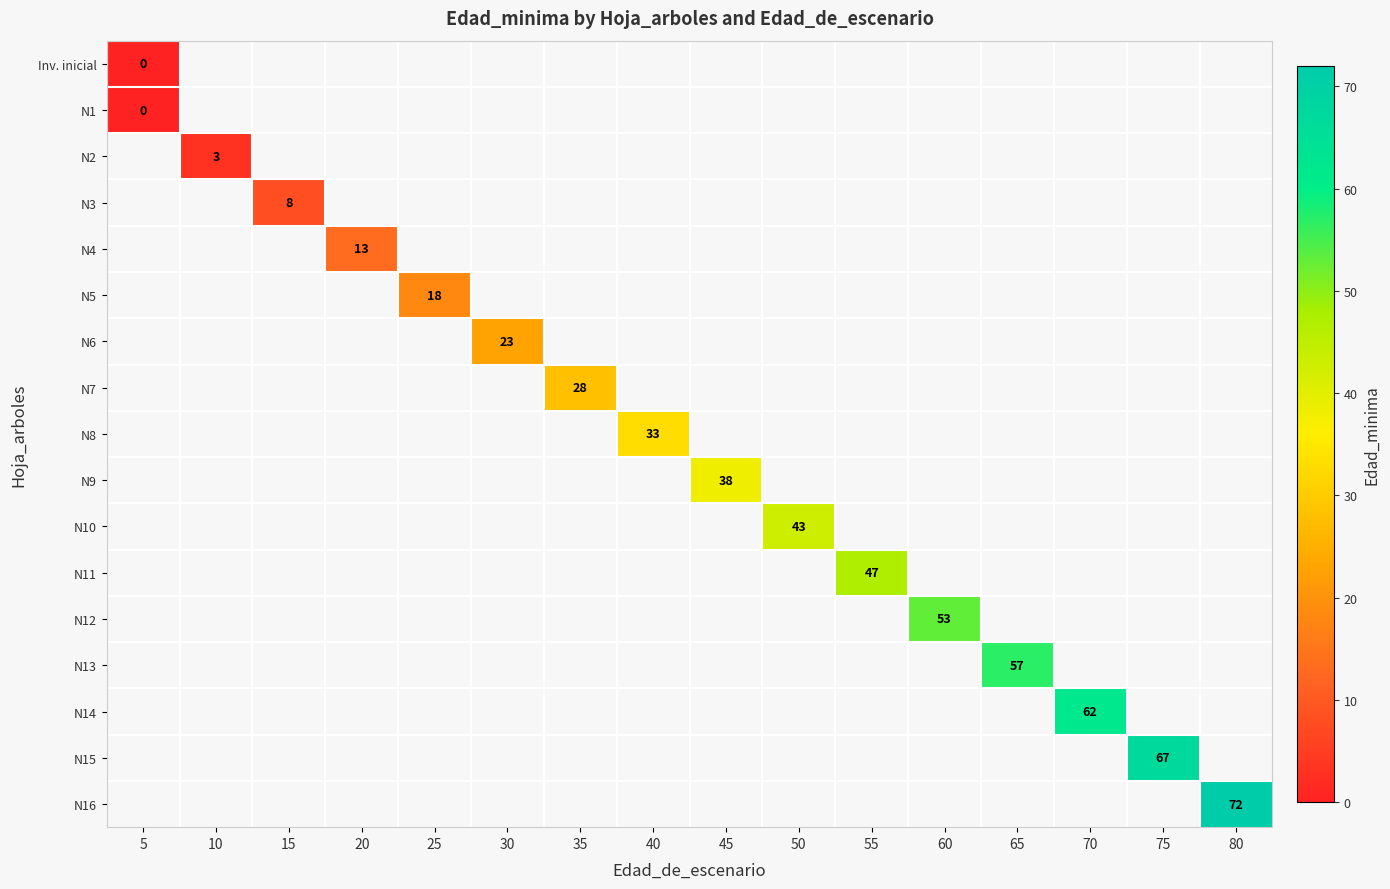

The value of N15 at 75 is 116. True or false?

False